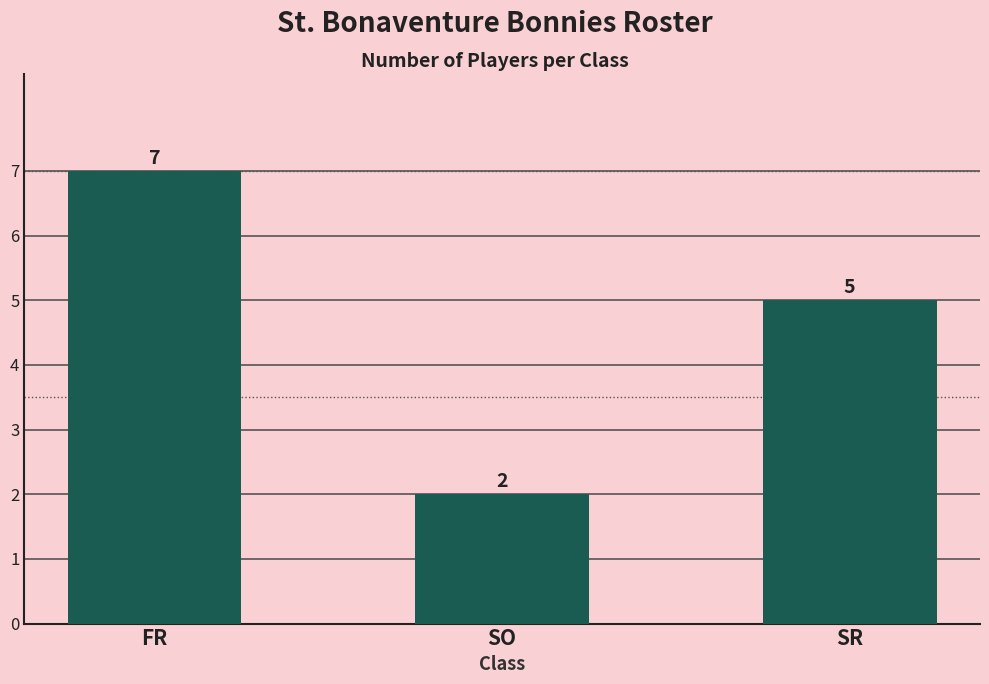

How many data points are less than 5?

1